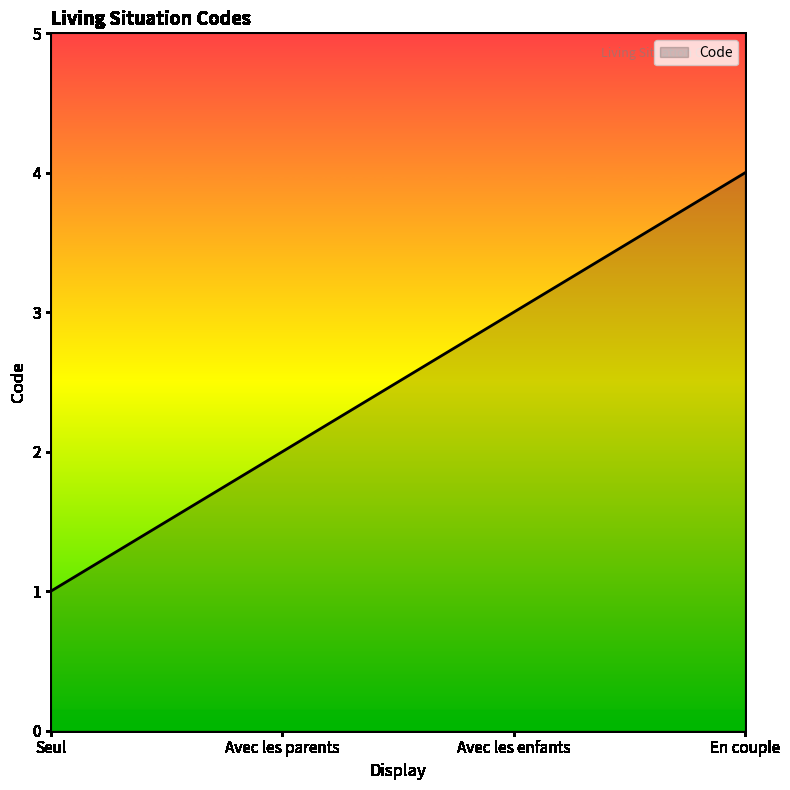

The chart shows a value of 1 at Avec les enfants. True or false?

False